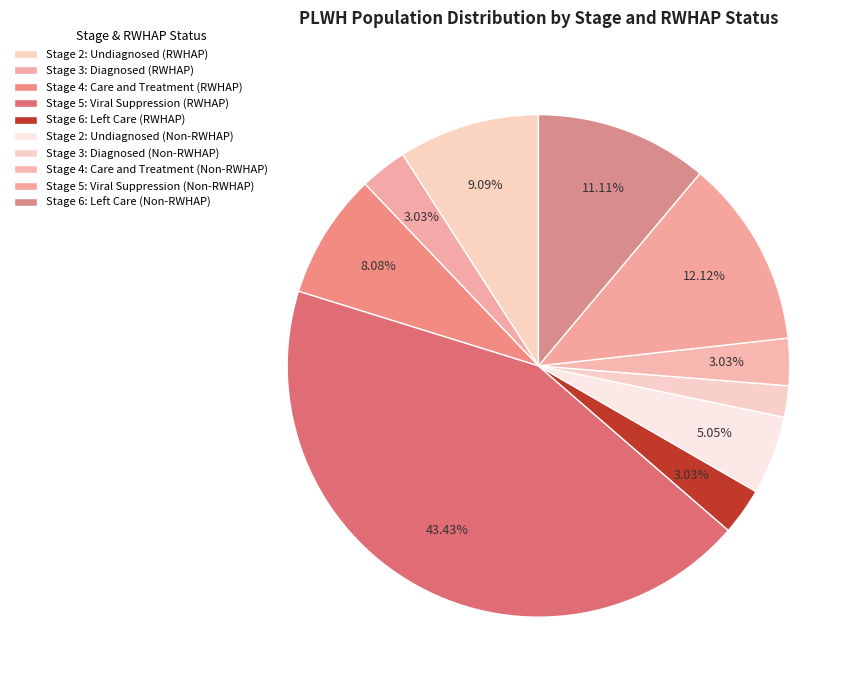

Which slice is the largest?

Stage 5: Viral Suppression (RWHAP)